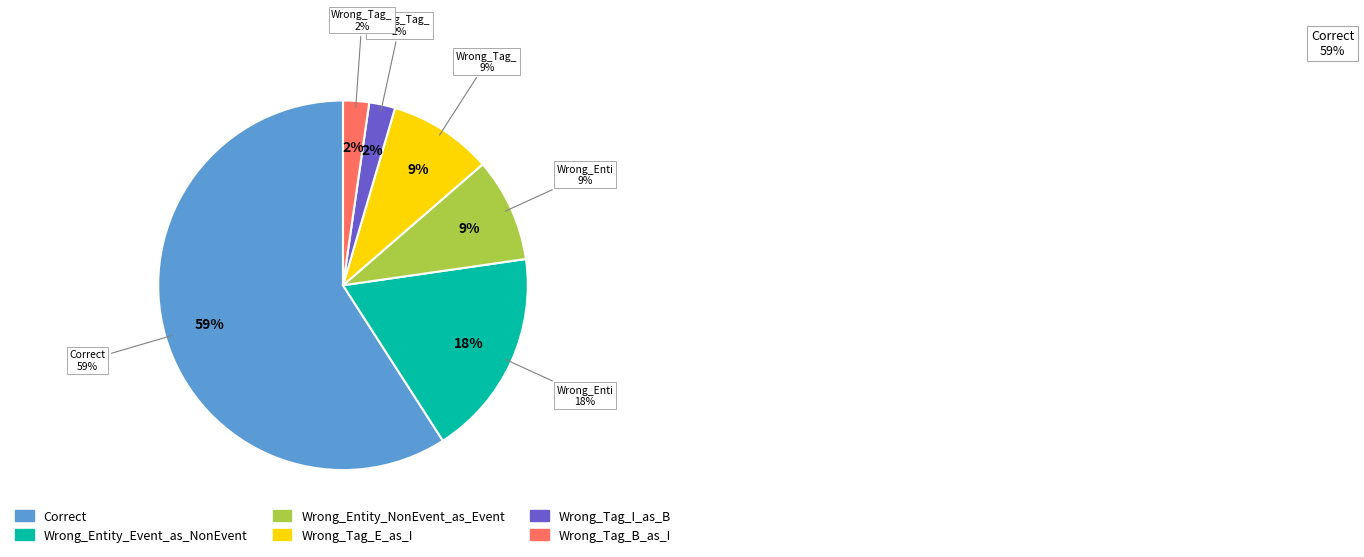

What percentage do Wrong_Entity_Event_as_NonEvent and Wrong_Entity_NonEvent_as_Event together represent?

27.3%